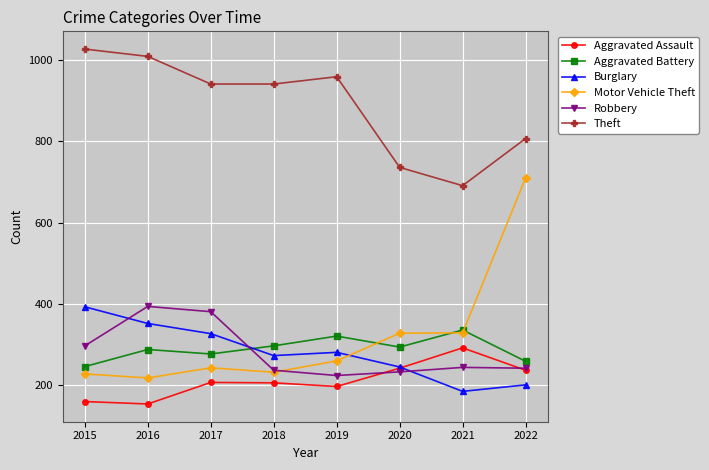

How many lines are shown in the chart?

6